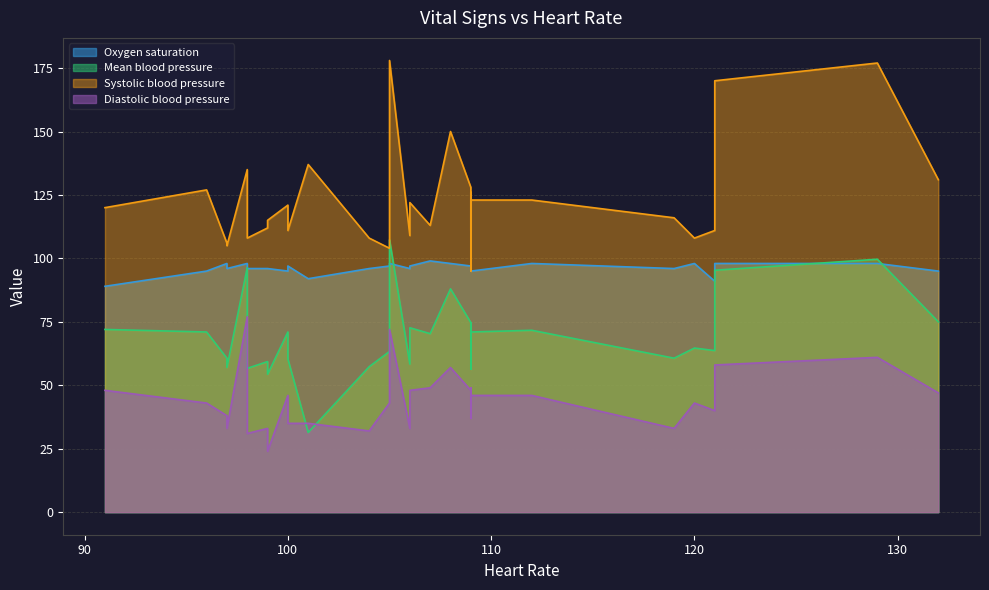

At which category is the sum across all series the highest?

129